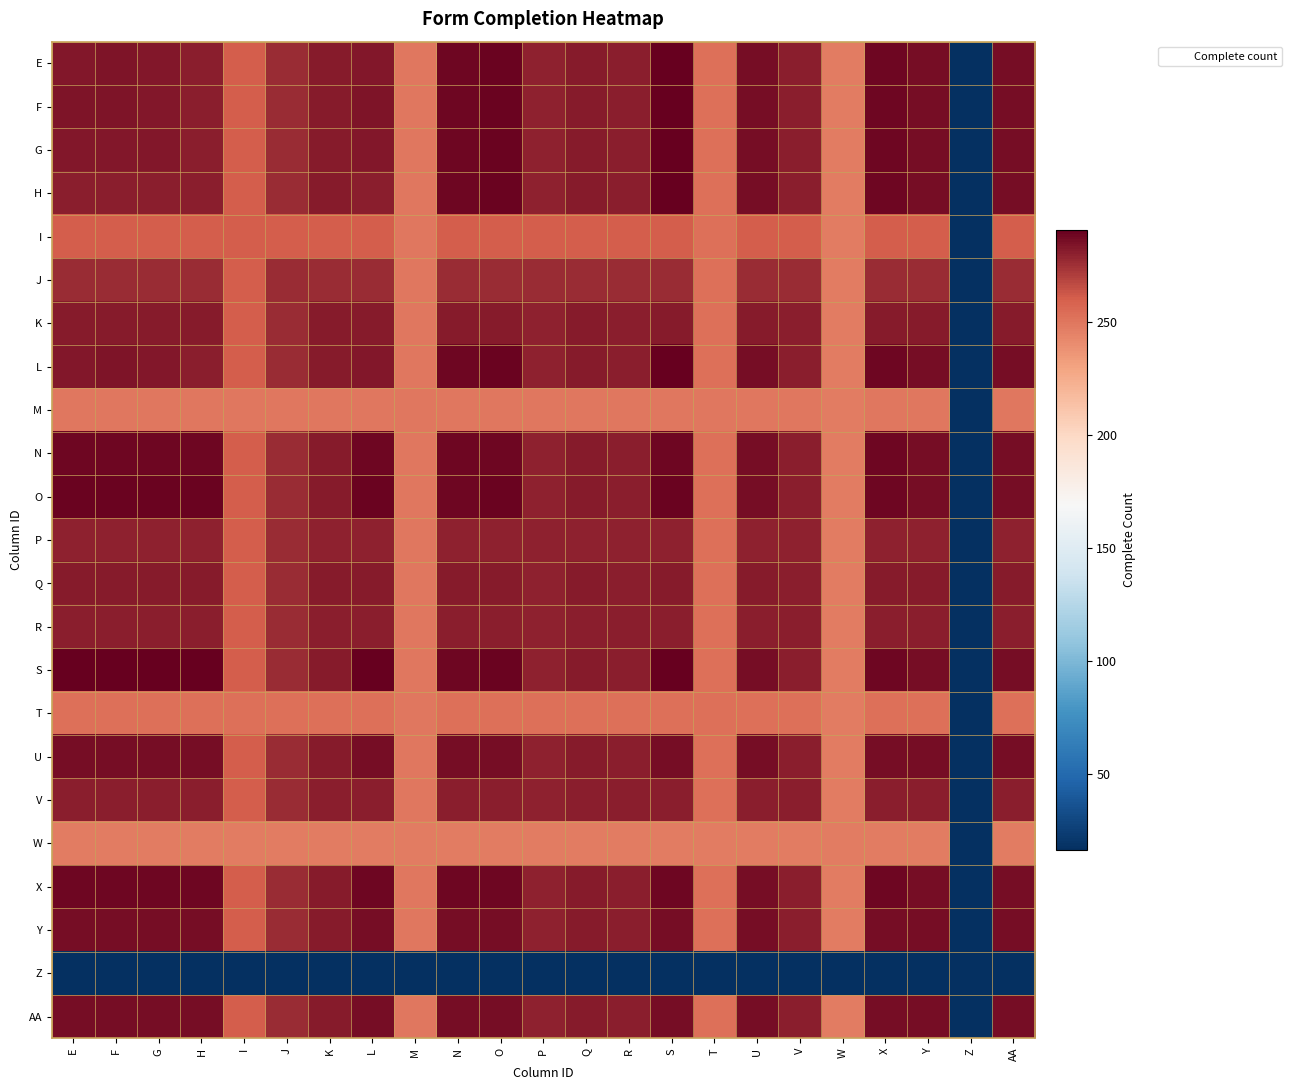

Reading right to left, list all the values displayed in this chart.

E: AA=286	Z=16	Y=286	X=288	W=247	V=281	U=286	T=253	S=291	R=281	Q=282	P=280	O=289	N=288	M=250	L=283	K=282	J=276	I=260	H=281	G=283	F=284	E=283
F: AA=286	Z=16	Y=286	X=288	W=247	V=281	U=286	T=253	S=291	R=281	Q=282	P=280	O=289	N=288	M=250	L=284	K=282	J=276	I=260	H=281	G=283	F=284	E=284
G: AA=286	Z=16	Y=286	X=288	W=247	V=281	U=286	T=253	S=291	R=281	Q=282	P=280	O=289	N=288	M=250	L=283	K=282	J=276	I=260	H=281	G=283	F=283	E=283
H: AA=286	Z=16	Y=286	X=288	W=247	V=281	U=286	T=253	S=291	R=281	Q=282	P=280	O=289	N=288	M=250	L=281	K=282	J=276	I=260	H=281	G=281	F=281	E=281
I: AA=260	Z=16	Y=260	X=260	W=247	V=260	U=260	T=253	S=260	R=260	Q=260	P=260	O=260	N=260	M=250	L=260	K=260	J=260	I=260	H=260	G=260	F=260	E=260
J: AA=276	Z=16	Y=276	X=276	W=247	V=276	U=276	T=253	S=276	R=276	Q=276	P=276	O=276	N=276	M=250	L=276	K=276	J=276	I=260	H=276	G=276	F=276	E=276
K: AA=282	Z=16	Y=282	X=282	W=247	V=281	U=282	T=253	S=282	R=281	Q=282	P=280	O=282	N=282	M=250	L=282	K=282	J=276	I=260	H=282	G=282	F=282	E=282
L: AA=286	Z=16	Y=286	X=288	W=247	V=281	U=286	T=253	S=291	R=281	Q=282	P=280	O=289	N=288	M=250	L=283	K=282	J=276	I=260	H=281	G=283	F=284	E=283
M: AA=250	Z=16	Y=250	X=250	W=247	V=250	U=250	T=250	S=250	R=250	Q=250	P=250	O=250	N=250	M=250	L=250	K=250	J=250	I=250	H=250	G=250	F=250	E=250
N: AA=286	Z=16	Y=286	X=288	W=247	V=281	U=286	T=253	S=288	R=281	Q=282	P=280	O=288	N=288	M=250	L=288	K=282	J=276	I=260	H=288	G=288	F=288	E=288
O: AA=286	Z=16	Y=286	X=288	W=247	V=281	U=286	T=253	S=289	R=281	Q=282	P=280	O=289	N=288	M=250	L=289	K=282	J=276	I=260	H=289	G=289	F=289	E=289
P: AA=280	Z=16	Y=280	X=280	W=247	V=280	U=280	T=253	S=280	R=280	Q=280	P=280	O=280	N=280	M=250	L=280	K=280	J=276	I=260	H=280	G=280	F=280	E=280
Q: AA=282	Z=16	Y=282	X=282	W=247	V=281	U=282	T=253	S=282	R=281	Q=282	P=280	O=282	N=282	M=250	L=282	K=282	J=276	I=260	H=282	G=282	F=282	E=282
R: AA=281	Z=16	Y=281	X=281	W=247	V=281	U=281	T=253	S=281	R=281	Q=281	P=280	O=281	N=281	M=250	L=281	K=281	J=276	I=260	H=281	G=281	F=281	E=281
S: AA=286	Z=16	Y=286	X=288	W=247	V=281	U=286	T=253	S=291	R=281	Q=282	P=280	O=289	N=288	M=250	L=291	K=282	J=276	I=260	H=291	G=291	F=291	E=291
T: AA=253	Z=16	Y=253	X=253	W=247	V=253	U=253	T=253	S=253	R=253	Q=253	P=253	O=253	N=253	M=250	L=253	K=253	J=253	I=253	H=253	G=253	F=253	E=253
U: AA=286	Z=16	Y=286	X=286	W=247	V=281	U=286	T=253	S=286	R=281	Q=282	P=280	O=286	N=286	M=250	L=286	K=282	J=276	I=260	H=286	G=286	F=286	E=286
V: AA=281	Z=16	Y=281	X=281	W=247	V=281	U=281	T=253	S=281	R=281	Q=281	P=280	O=281	N=281	M=250	L=281	K=281	J=276	I=260	H=281	G=281	F=281	E=281
W: AA=247	Z=16	Y=247	X=247	W=247	V=247	U=247	T=247	S=247	R=247	Q=247	P=247	O=247	N=247	M=247	L=247	K=247	J=247	I=247	H=247	G=247	F=247	E=247
X: AA=286	Z=16	Y=286	X=288	W=247	V=281	U=286	T=253	S=288	R=281	Q=282	P=280	O=288	N=288	M=250	L=288	K=282	J=276	I=260	H=288	G=288	F=288	E=288
Y: AA=286	Z=16	Y=286	X=286	W=247	V=281	U=286	T=253	S=286	R=281	Q=282	P=280	O=286	N=286	M=250	L=286	K=282	J=276	I=260	H=286	G=286	F=286	E=286
Z: AA=16	Z=16	Y=16	X=16	W=16	V=16	U=16	T=16	S=16	R=16	Q=16	P=16	O=16	N=16	M=16	L=16	K=16	J=16	I=16	H=16	G=16	F=16	E=16
AA: AA=286	Z=16	Y=286	X=286	W=247	V=281	U=286	T=253	S=286	R=281	Q=282	P=280	O=286	N=286	M=250	L=286	K=282	J=276	I=260	H=286	G=286	F=286	E=286